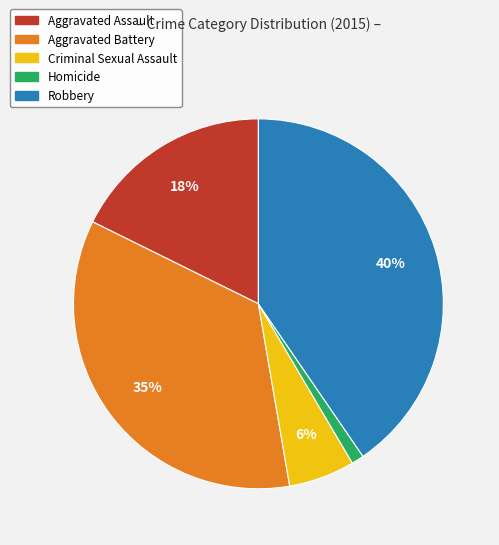

True or false: Criminal Sexual Assault accounts for 6% of the total.

True